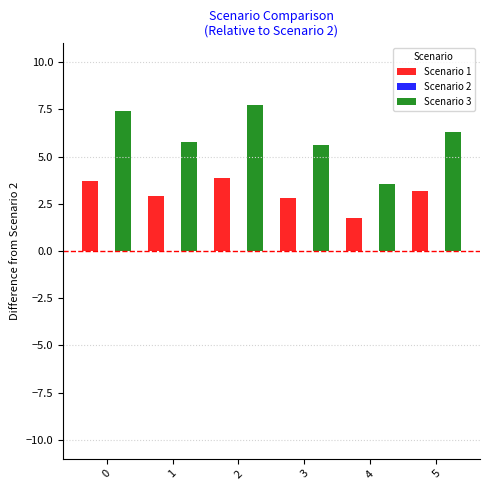

Which category has the highest value in the Scenario 3 series?

2